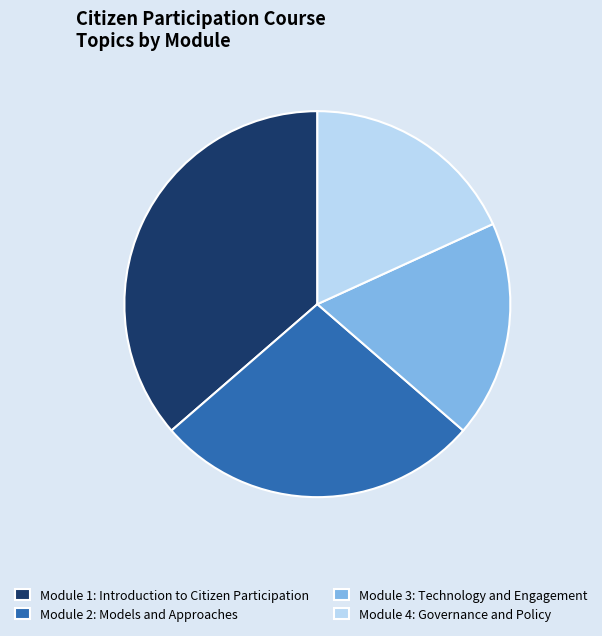

Do Module 1: Introduction to Citizen Participation and Module 4: Governance and Policy together represent more than half of the pie?

Yes